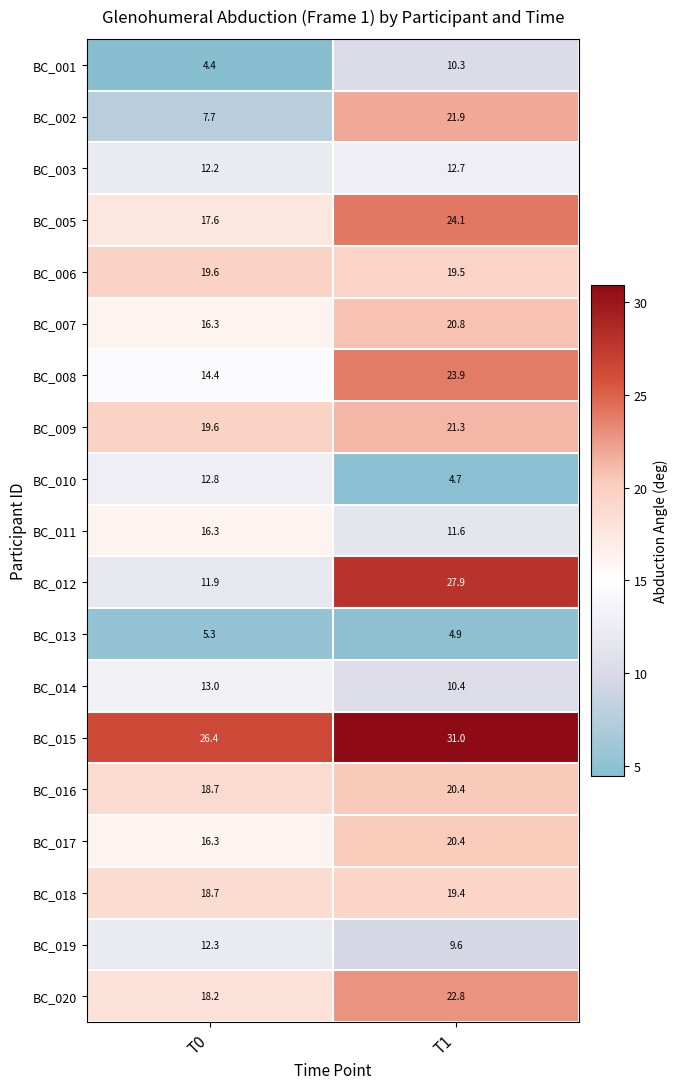

What is the difference between the BC_002 values at T1 and T0?

14.2